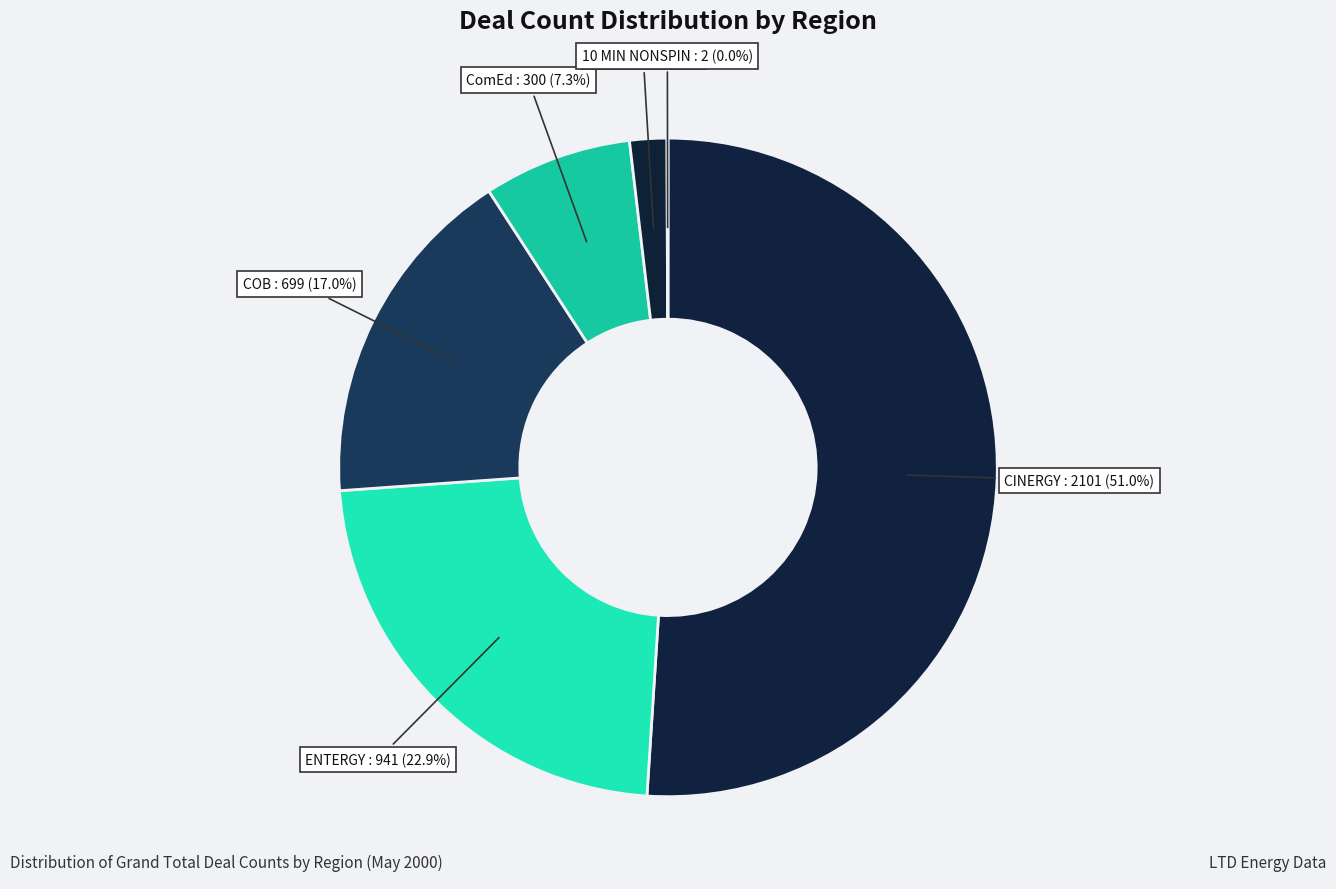

Is CINERGY the majority of the pie?

Yes